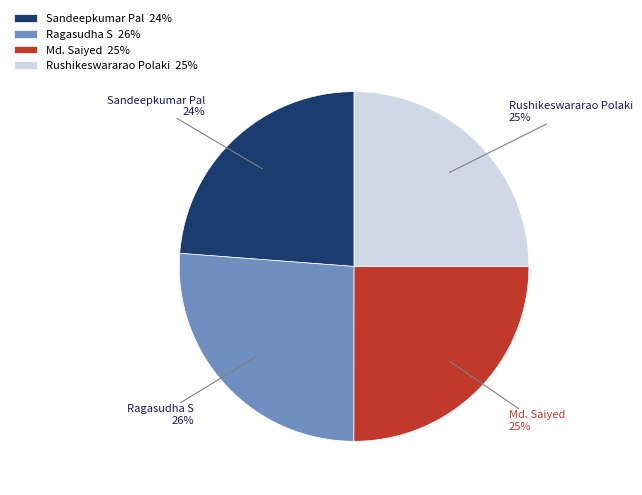

True or false: Rushikeswararao Polaki accounts for 34% of the total.

False